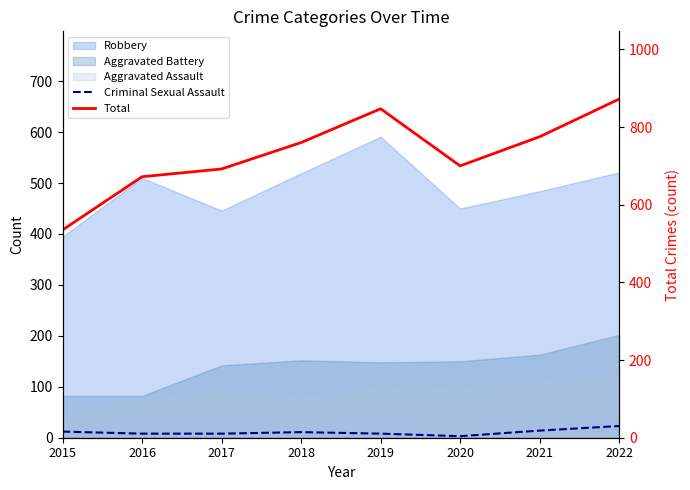

The Total series shows 672 at 2016. True or false?

True